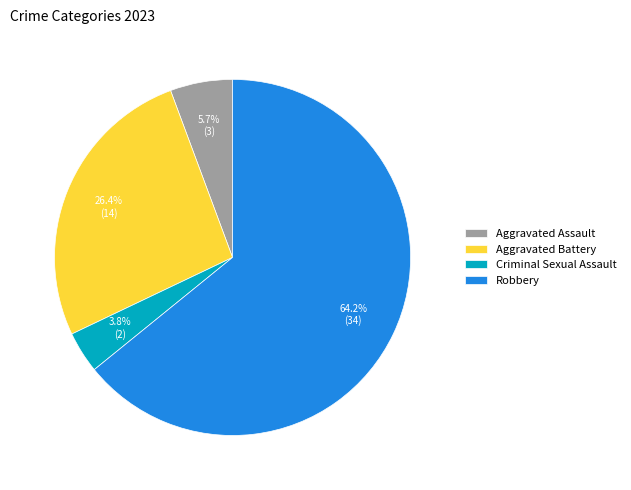

Rank the categories by value from lowest to highest.

Criminal Sexual Assault, Aggravated Assault, Aggravated Battery, Robbery